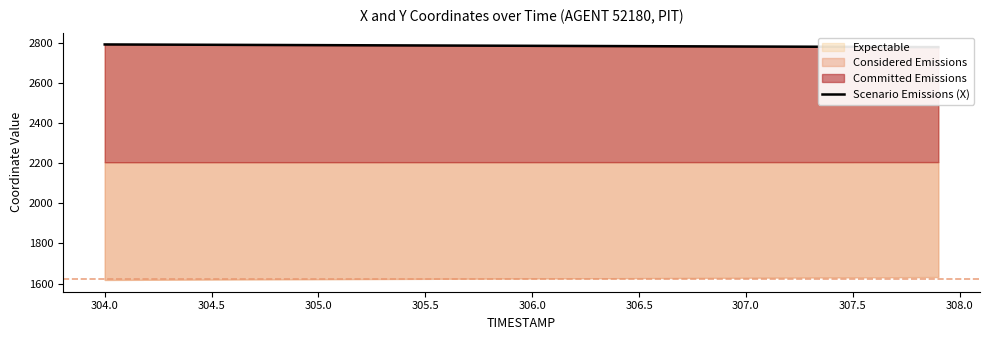

What is the value of the 15th point from the left?

2789.5